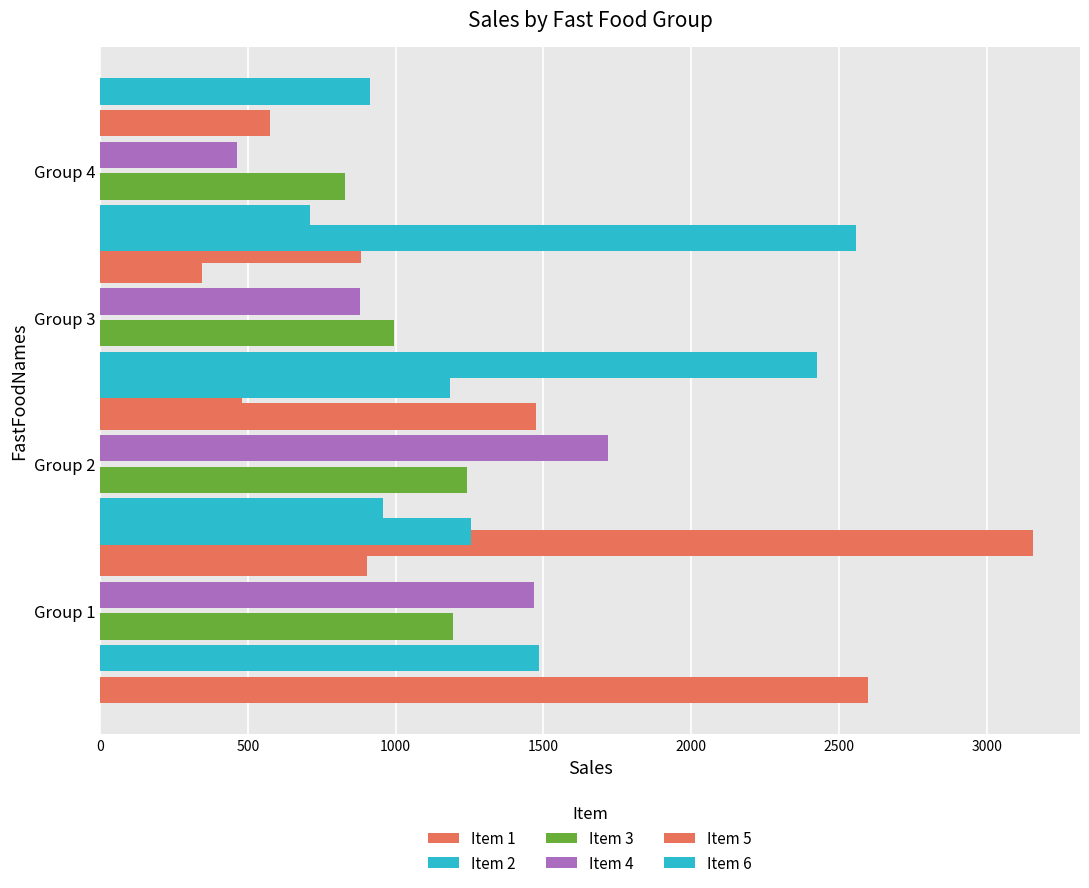

List the series in order of their peak value, lowest first.

Item 3, Item 5, Item 4, Item 2, Item 6, Item 1